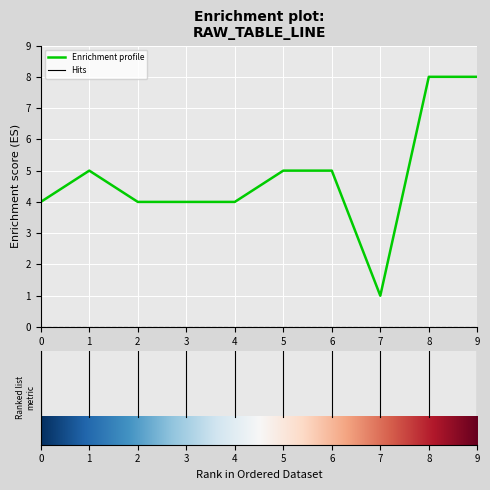

Reading right to left, what are all the values shown in this chart?

8	8	1	5	5	4	4	4	5	4